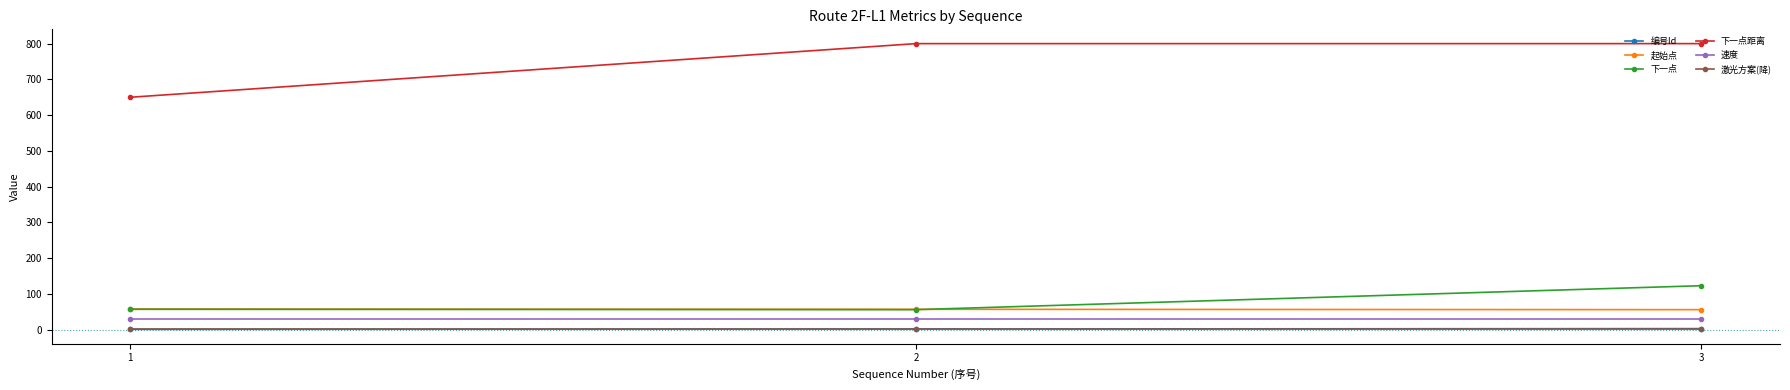

The value of 下一点 at 3 is 70. True or false?

False